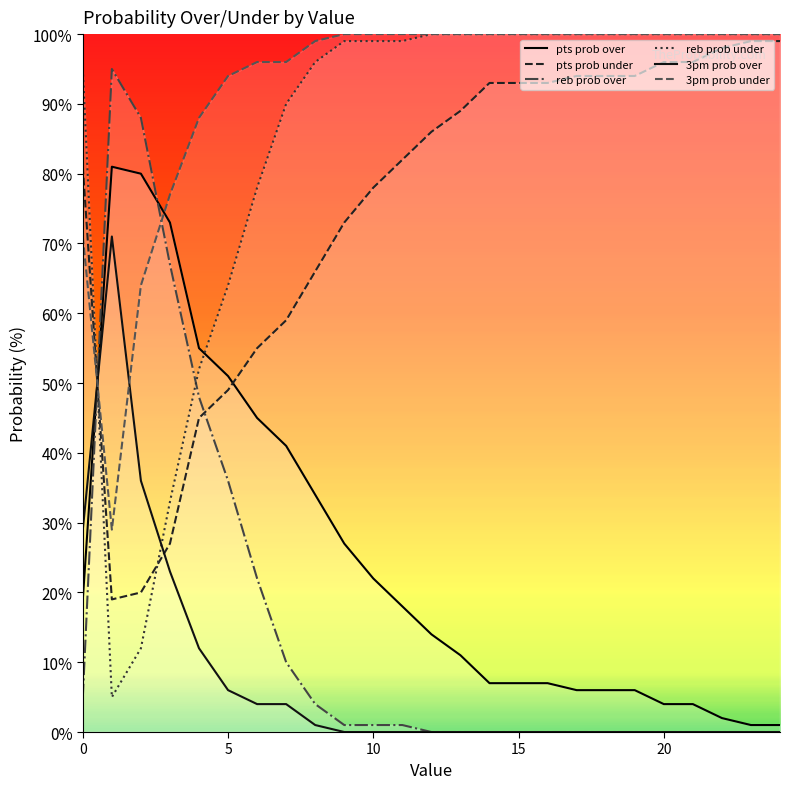

Which series has the largest range (max minus min)?

reb prob over